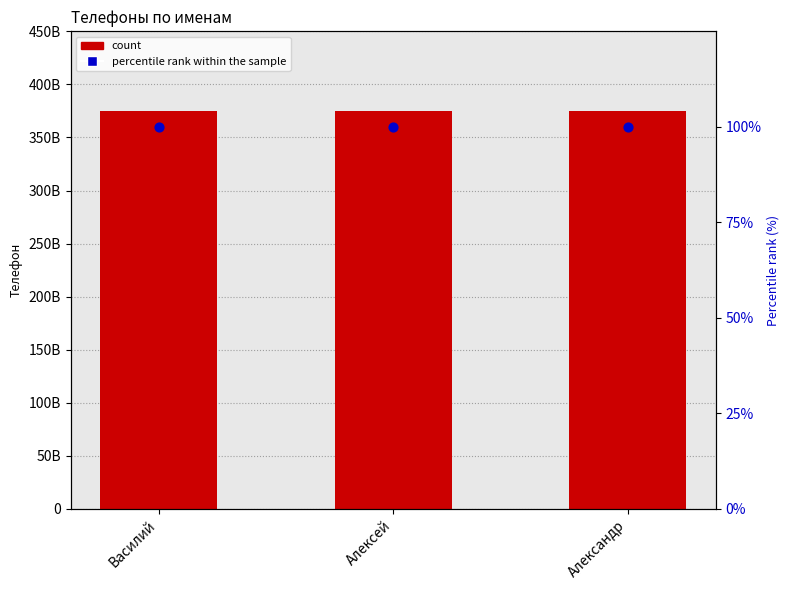

What are all the series names shown in the legend?

count, percentile rank within the sample